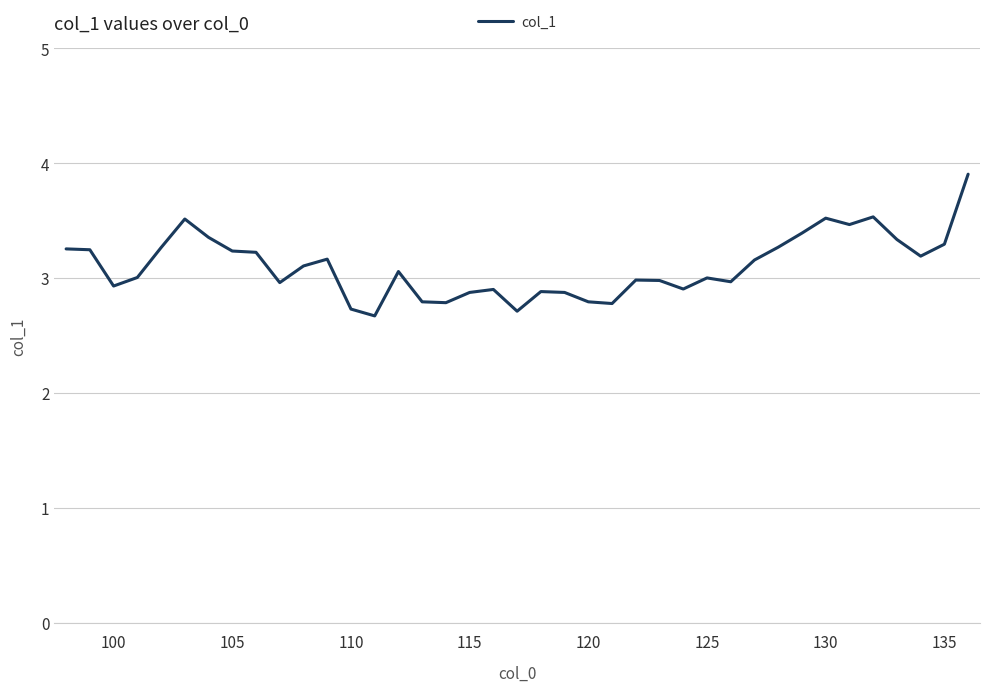

What is the greatest value displayed?

3.9